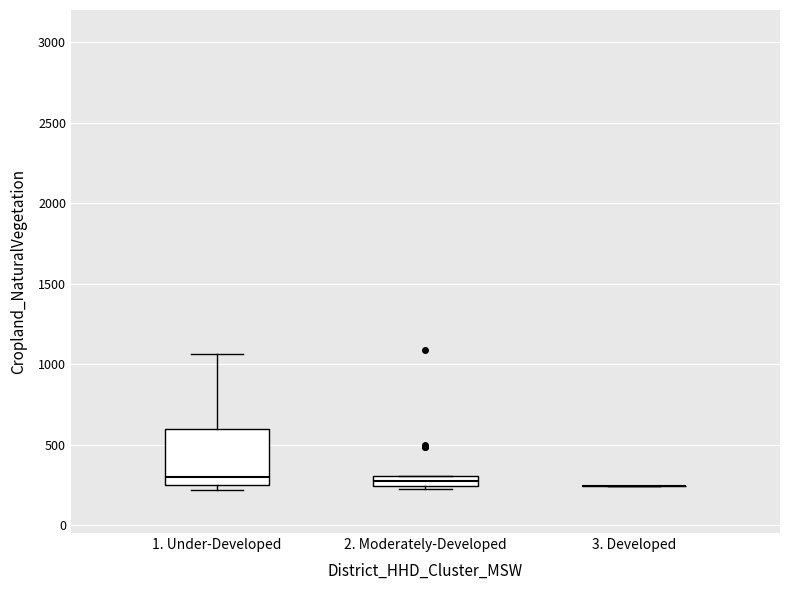

Where is the upper edge of the box for 2. Moderately-Developed on the y-axis? The values are not printed on the chart, so give them approximately, as read against the axis.

300